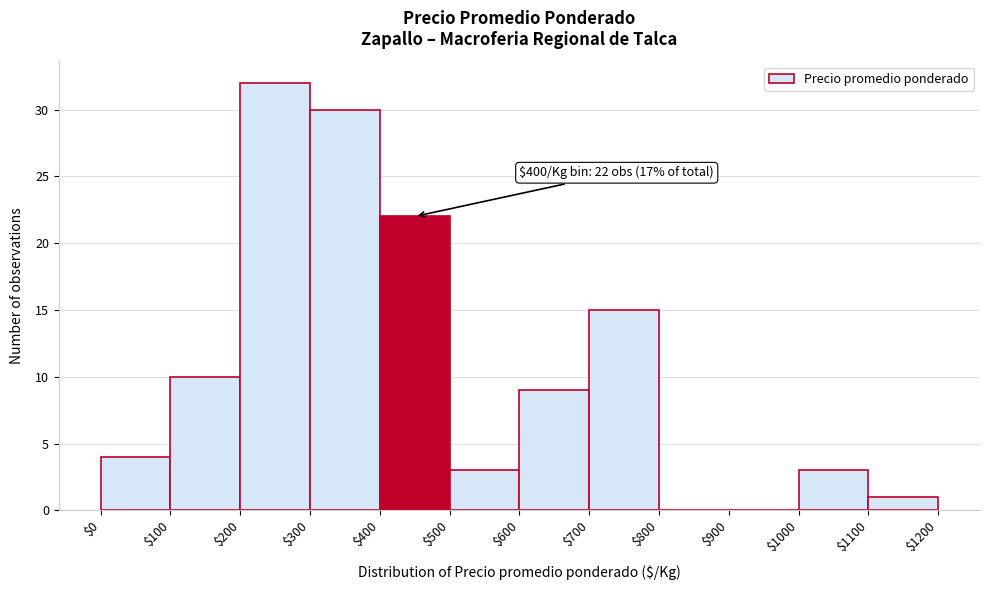

Over which range of the x-axis is the bar tallest?

$200 to $300